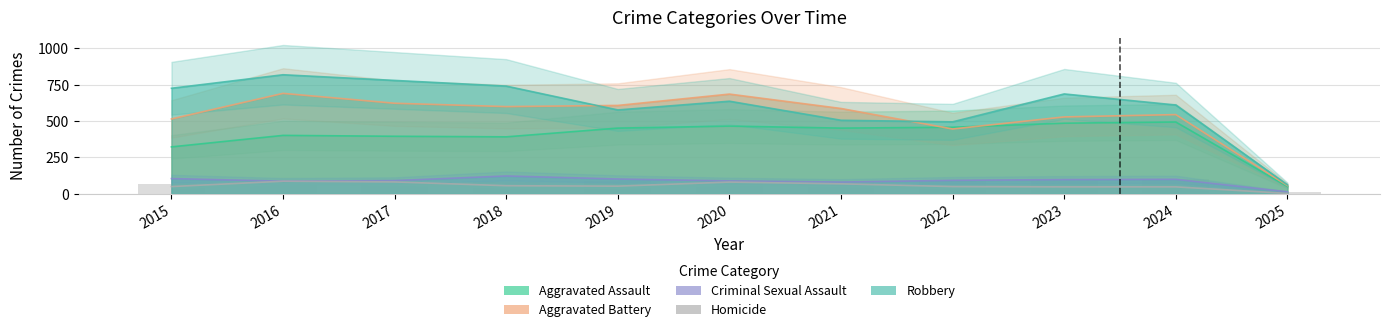

Which series has the largest total across all categories?

Robbery